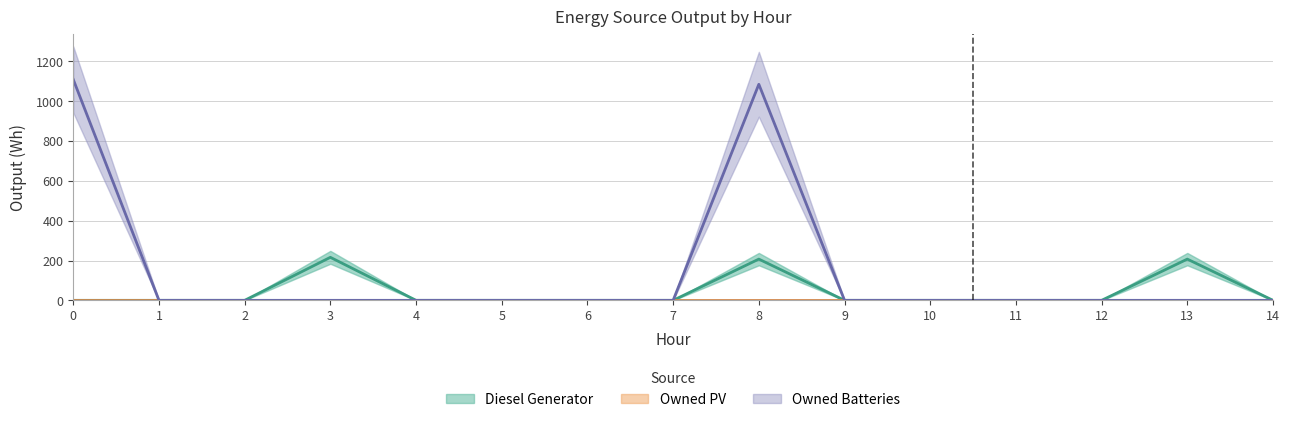

What is the greatest value displayed?

1109